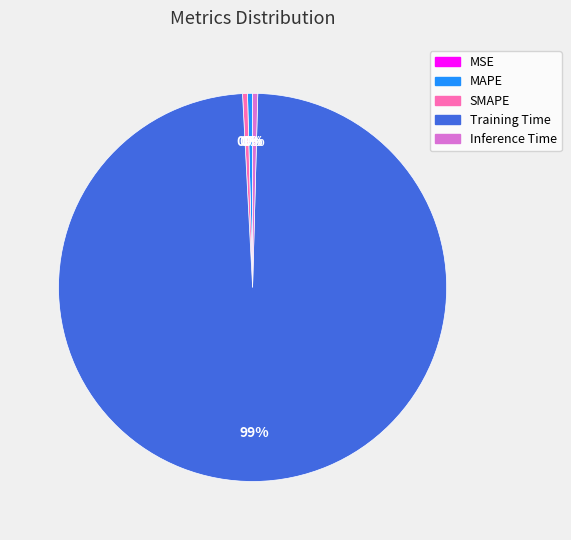

Which category accounts for the majority?

Training Time